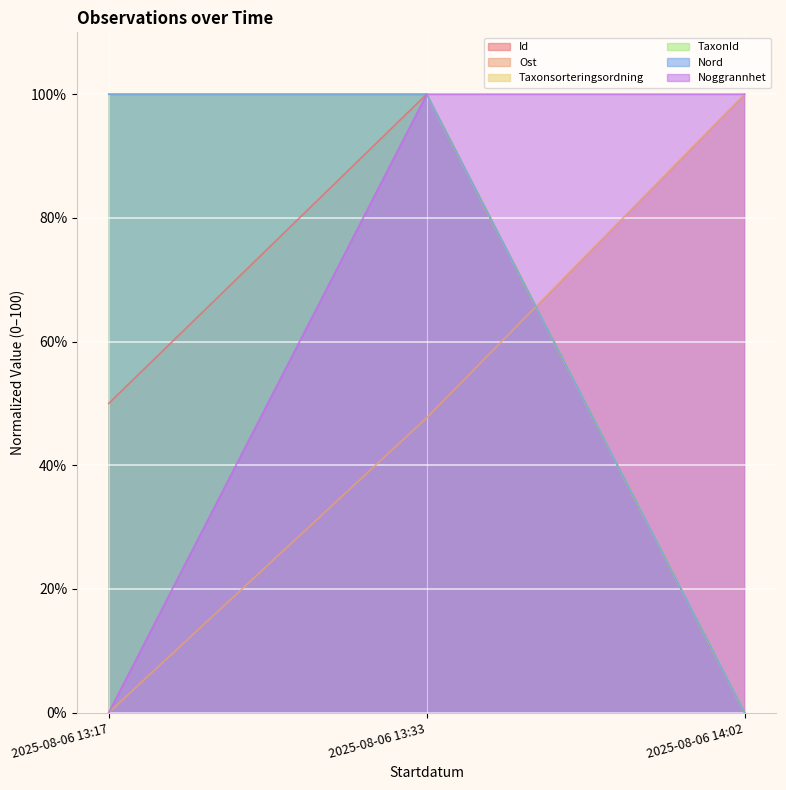

What is the sum of the TaxonId values at 2025-08-06 14:02 and 2025-08-06 13:17?

100.0